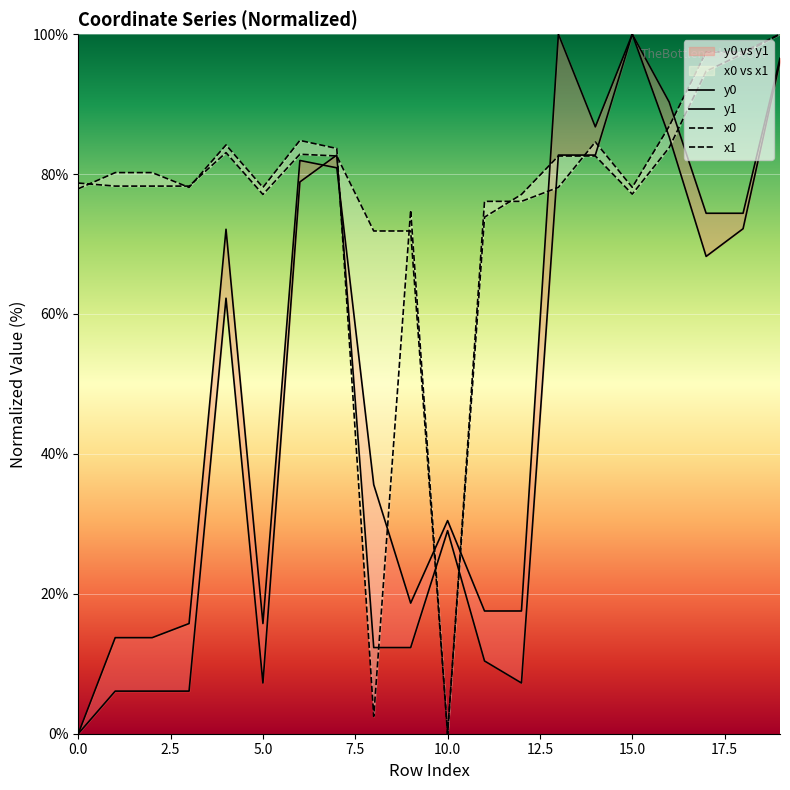

What is the average value of the y0 series?

45.4